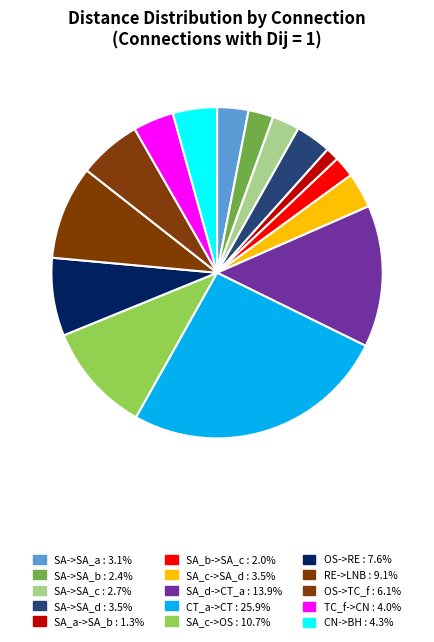

Is RE->LNB the majority of the pie?

No